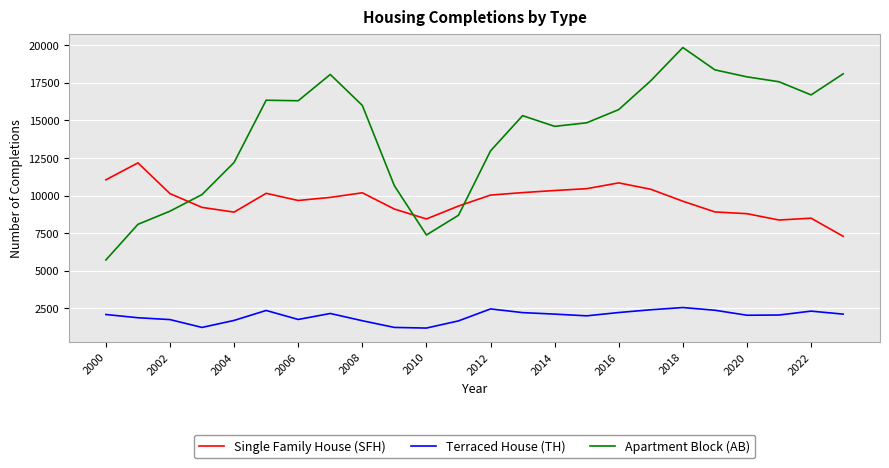

Which series has the widest spread of values?

Apartment Block (AB)